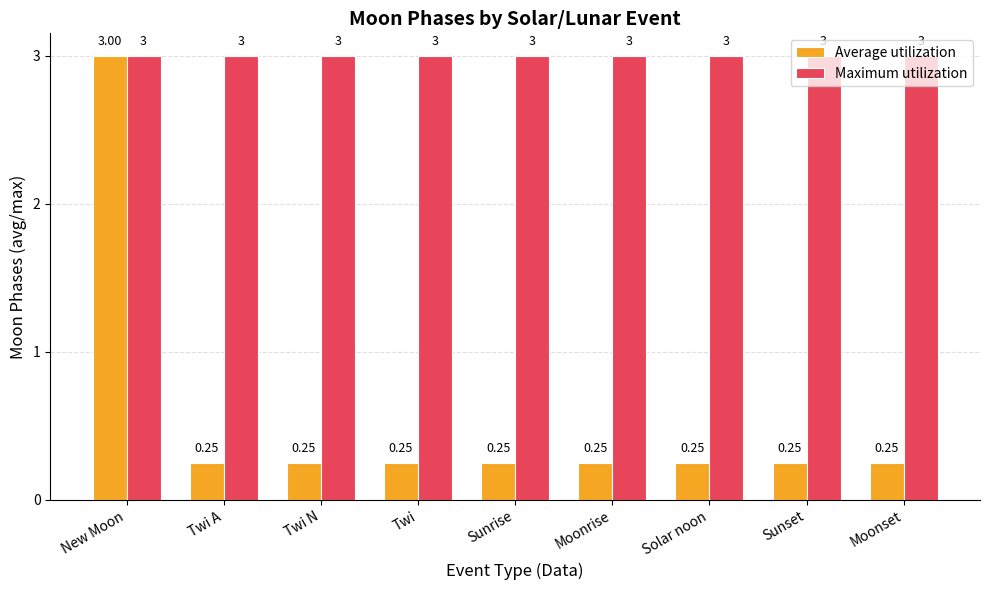

Which series has the widest spread of values?

Average utilization